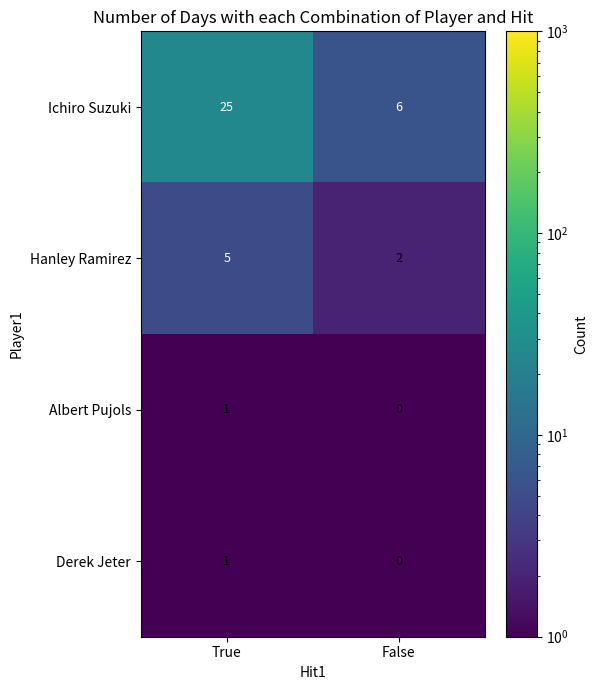

The value of Derek Jeter at False is 1. True or false?

False